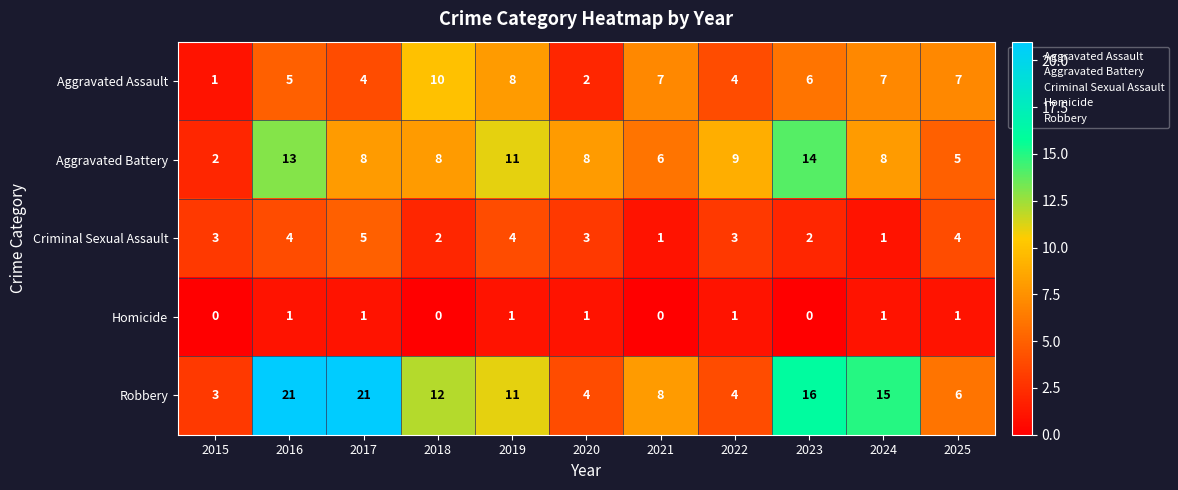

How many categories are shown in the chart?

11